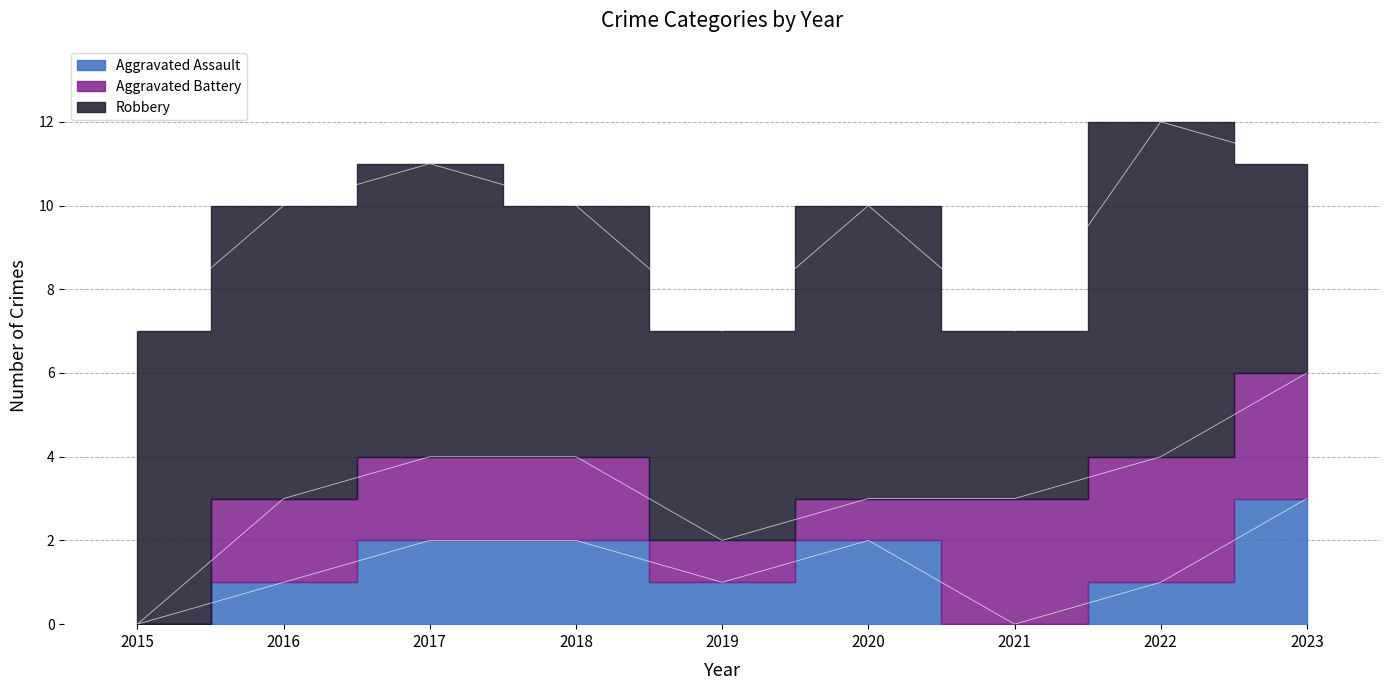

Where do Aggravated Assault and Aggravated Battery first cross each other?

2020 and 2021